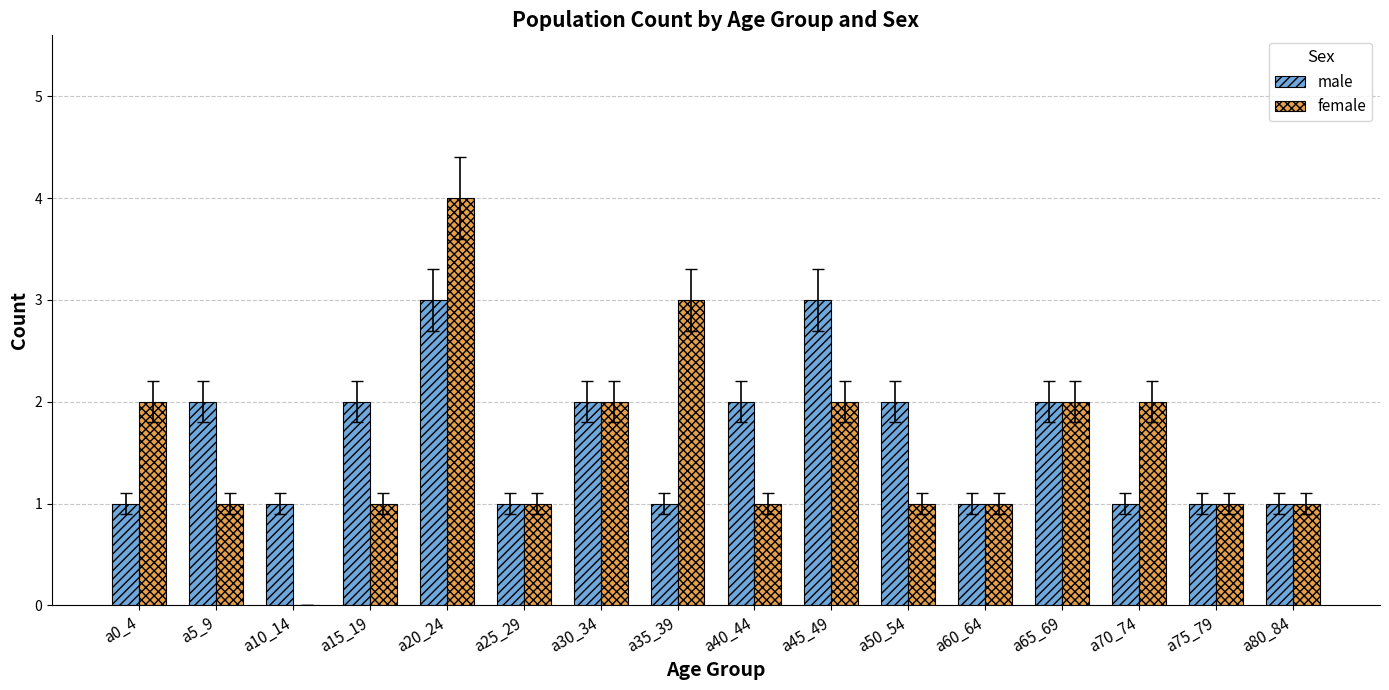

What are all the series names shown in the legend?

male, female